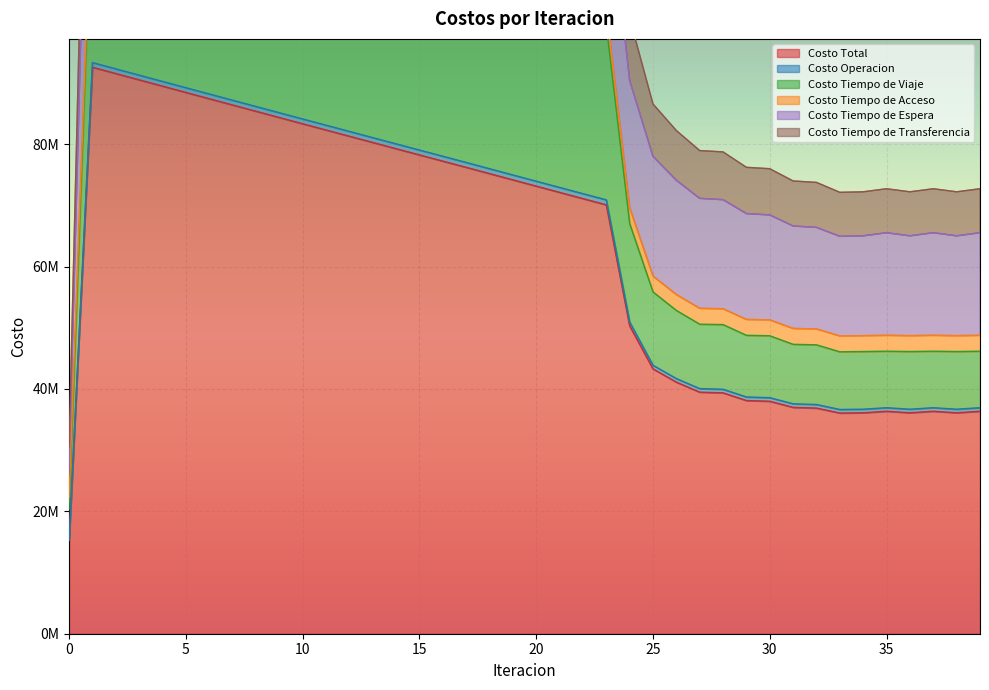

How many interior local peaks does the Costo Tiempo de Viaje series have?

3